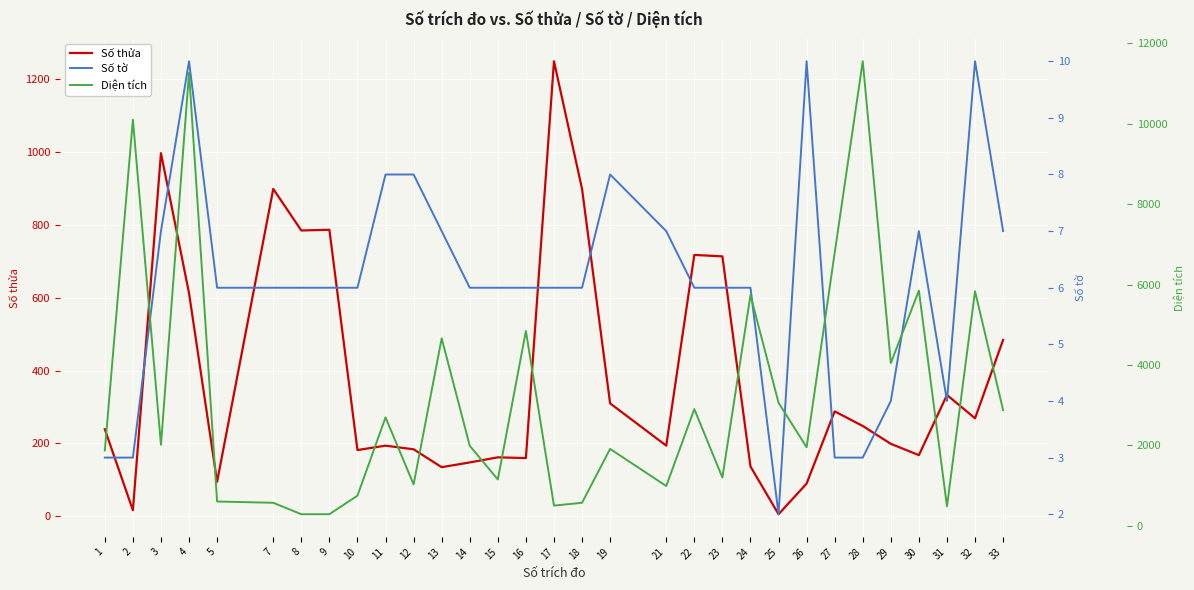

True or false: Số thửa and Số tờ intersect in this chart.

False